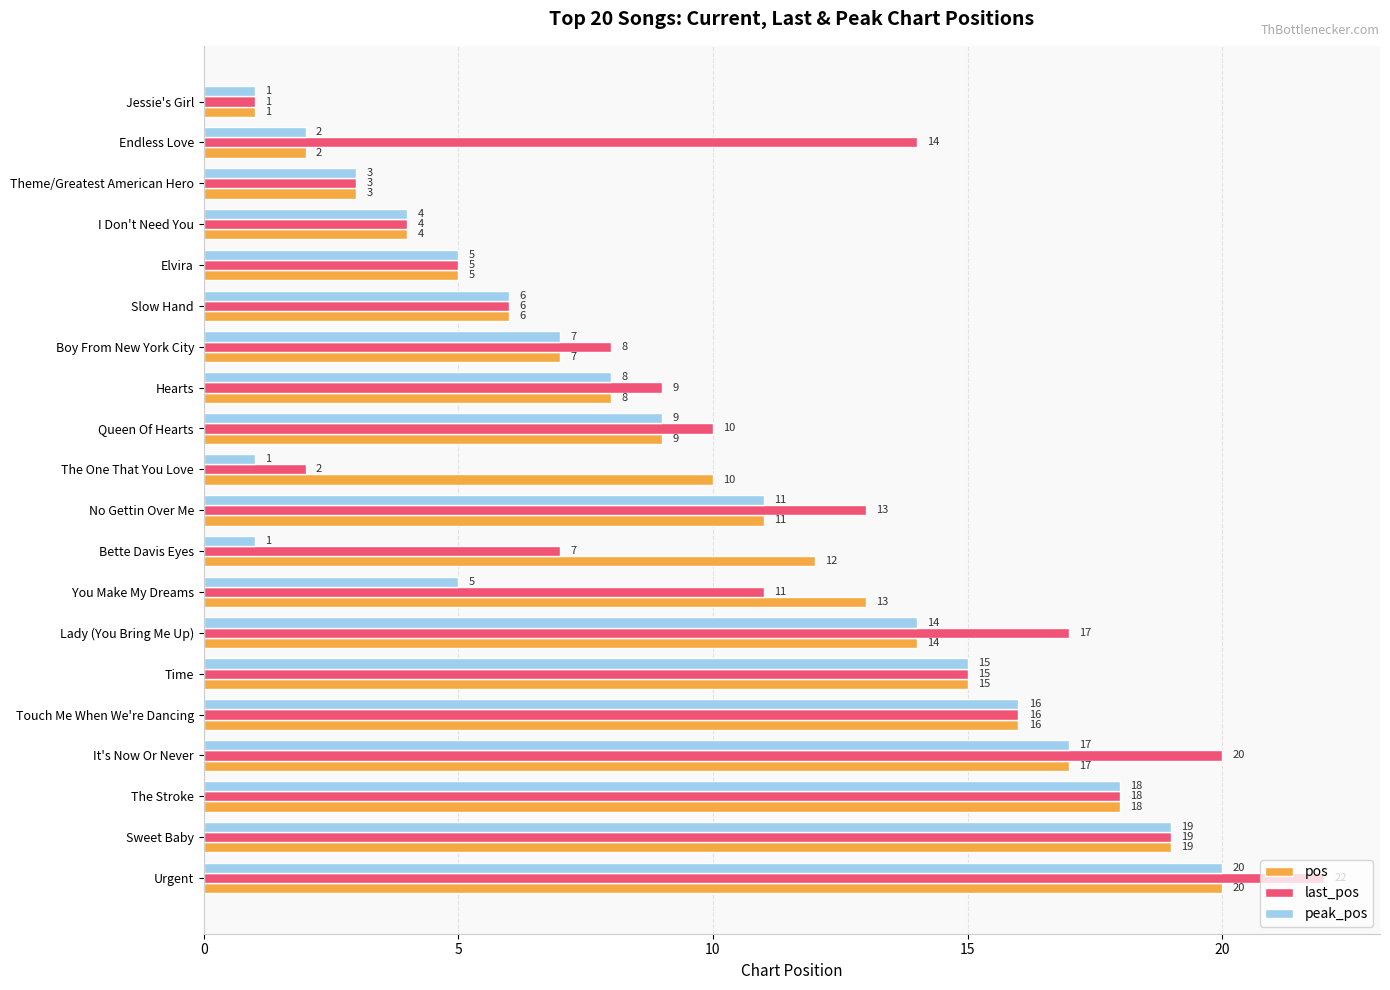

What is the minimum value shown in the chart?

1